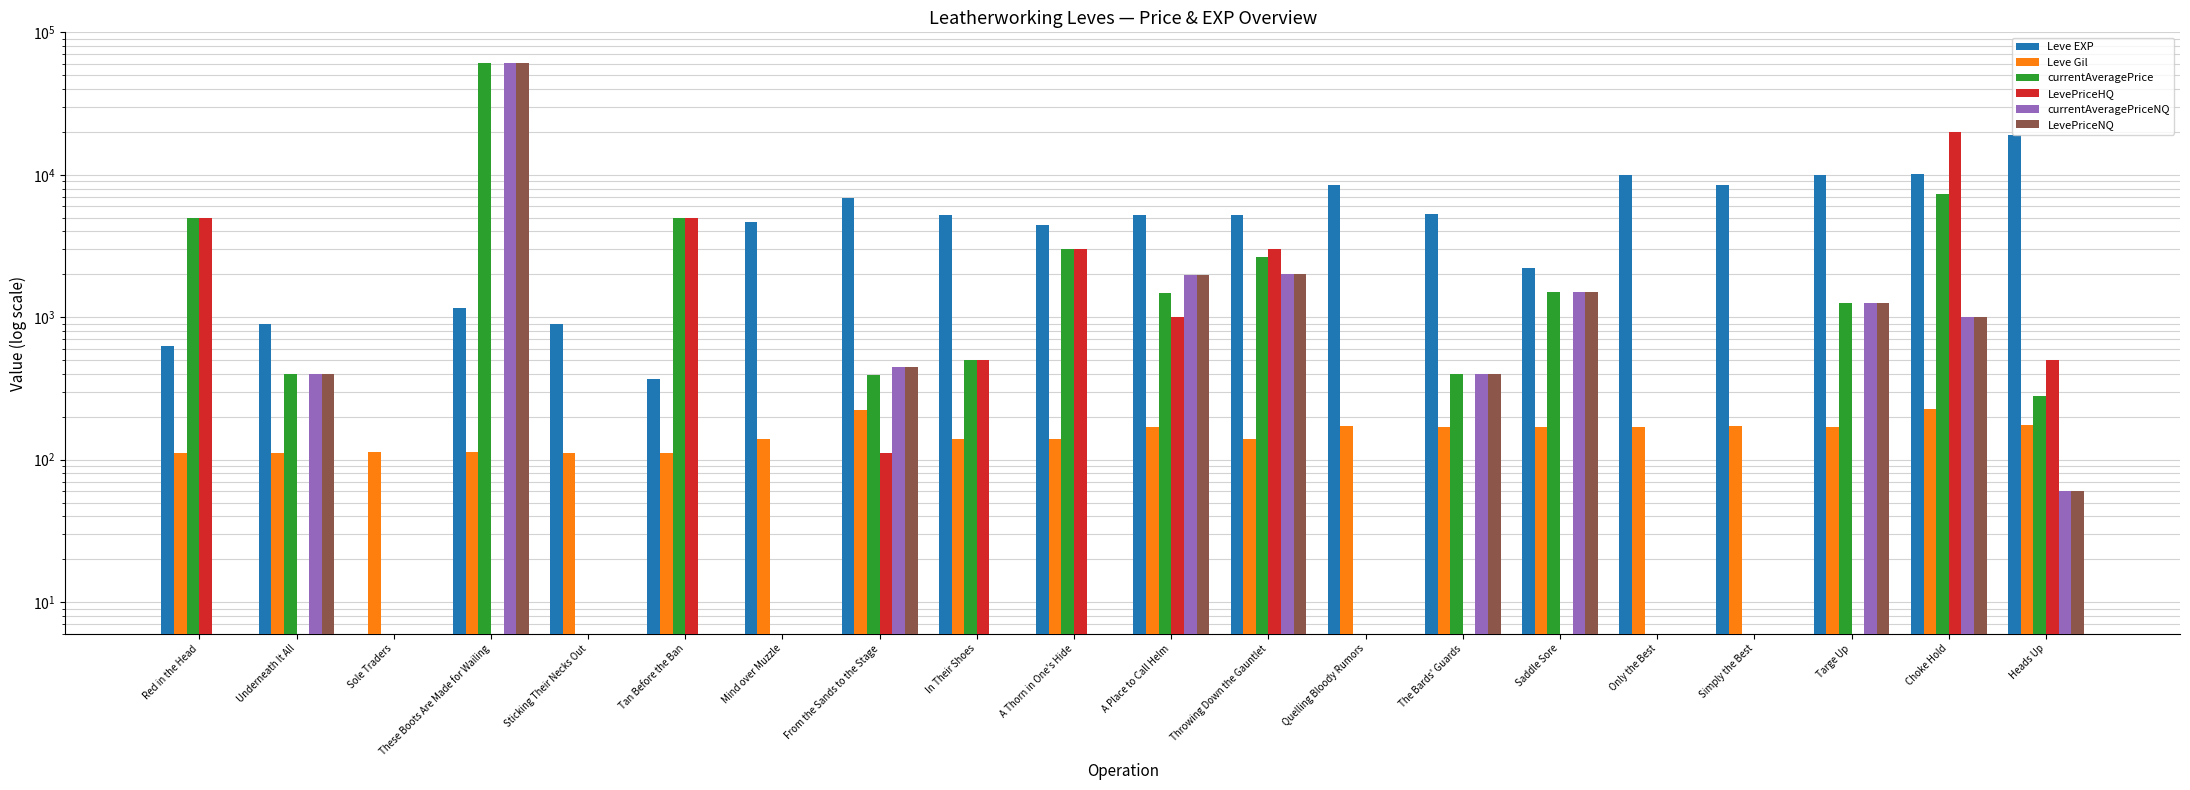

How many values in the currentAveragePrice series are below 500?

10